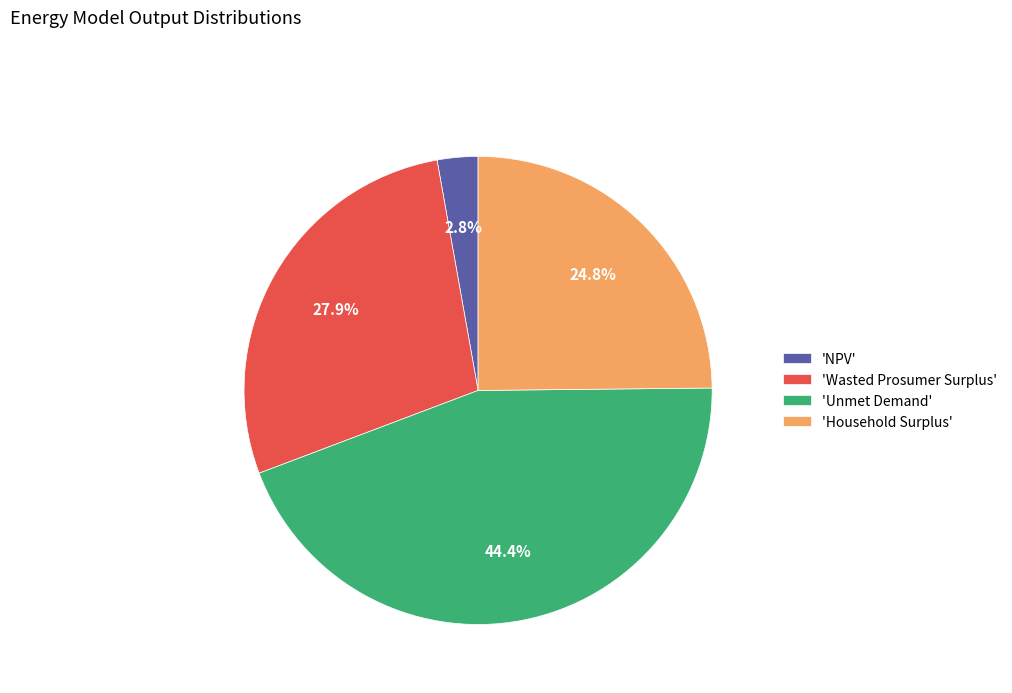

Combined, do 'Unmet Demand' and 'Wasted Prosumer Surplus' account for over 50%?

Yes